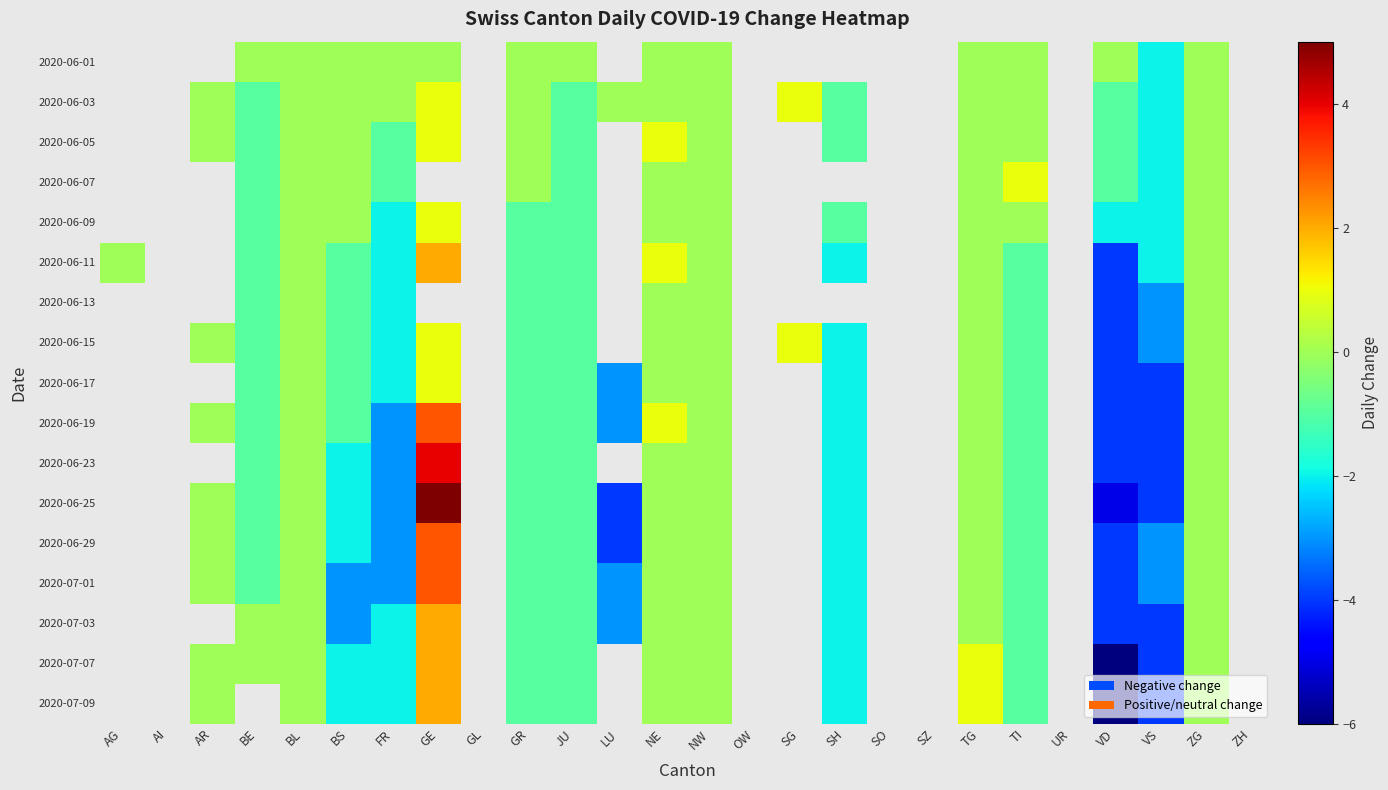

Between GL and BS, which is larger?

BS